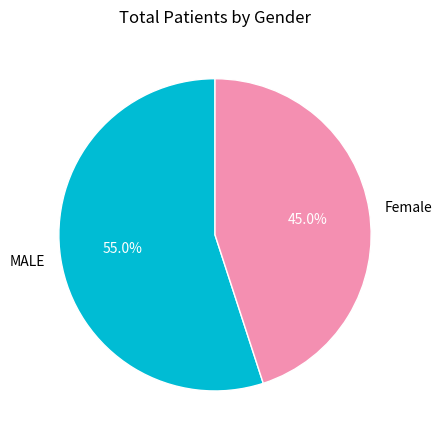

Is there a majority slice in this chart?

Yes